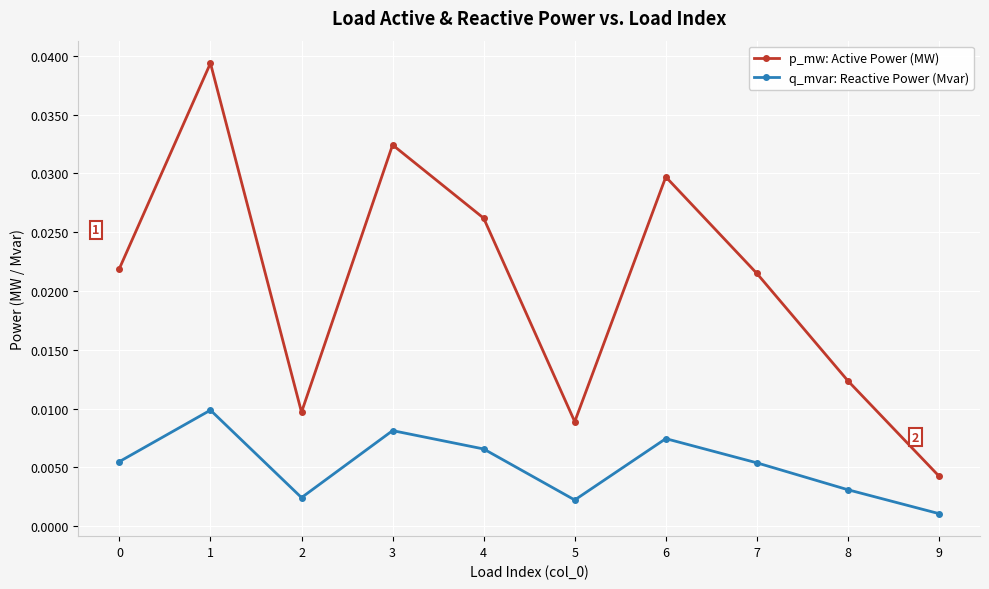

Rank the series at 5 from lowest to highest value.

q_mvar: Reactive Power (Mvar), p_mw: Active Power (MW)